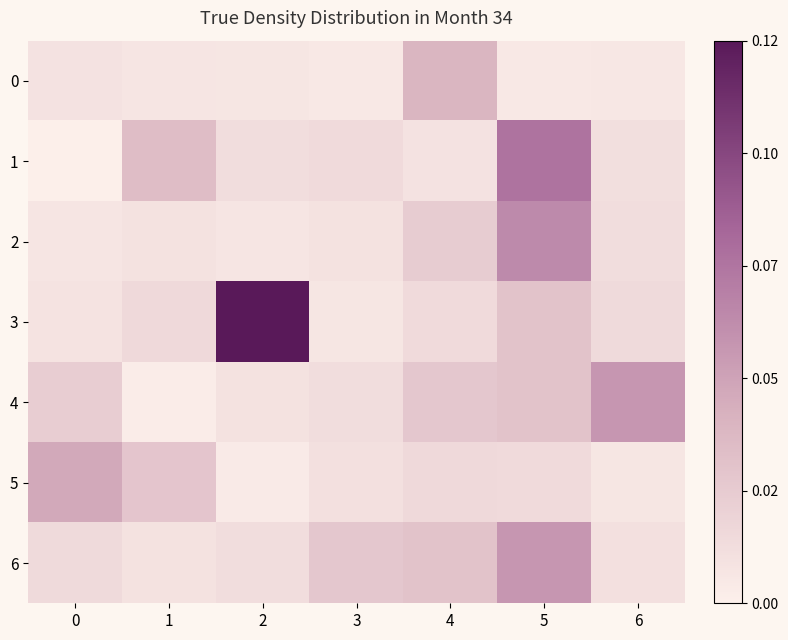

What is the total value across all series at 4?

0.2